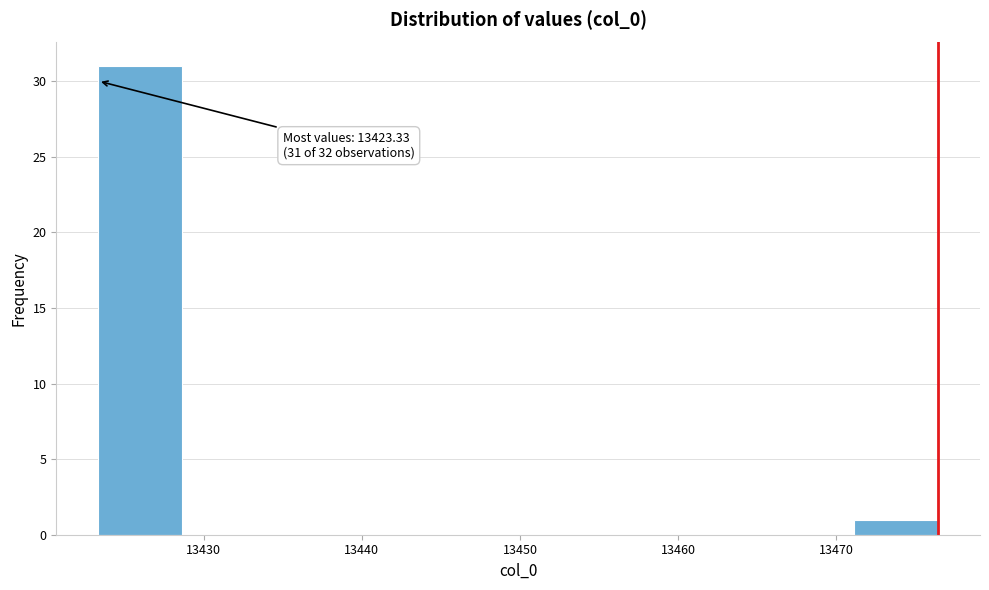

Which range on the x-axis has the tallest bar?

13423 to 13429